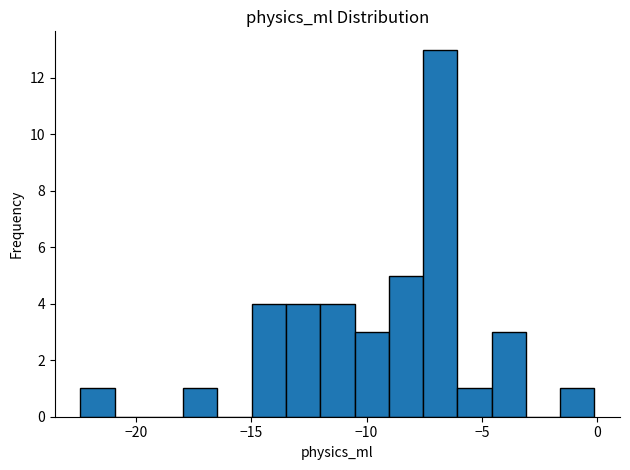

Around what value on the x-axis is the tallest bar? Give the approximate position of its centre, as read against the axis.

-7.0